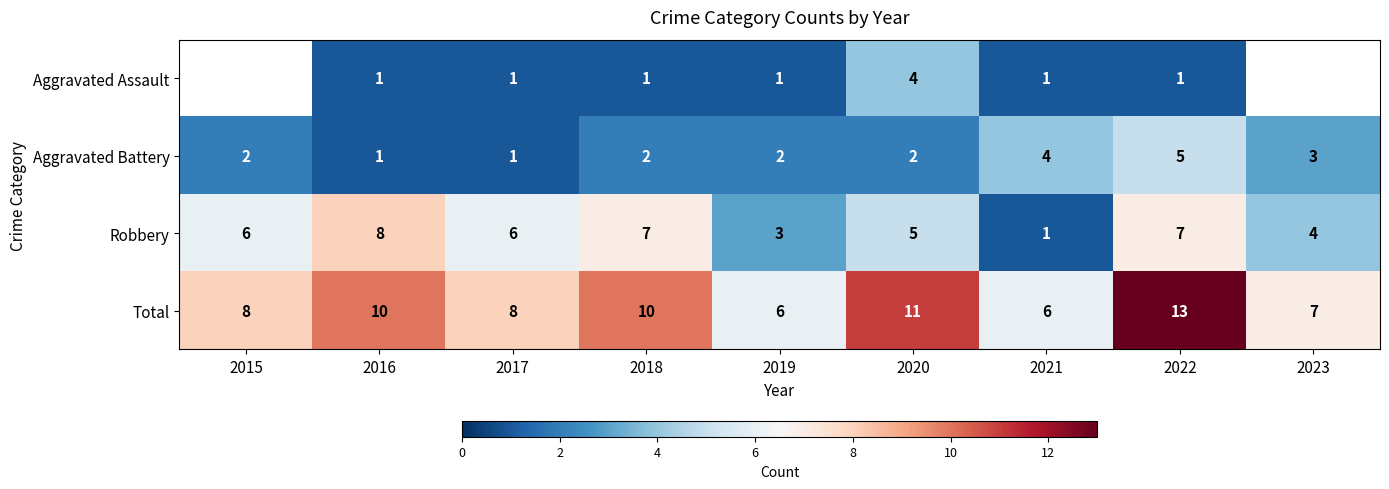

What is the difference between the highest and lowest values at 2016?

9